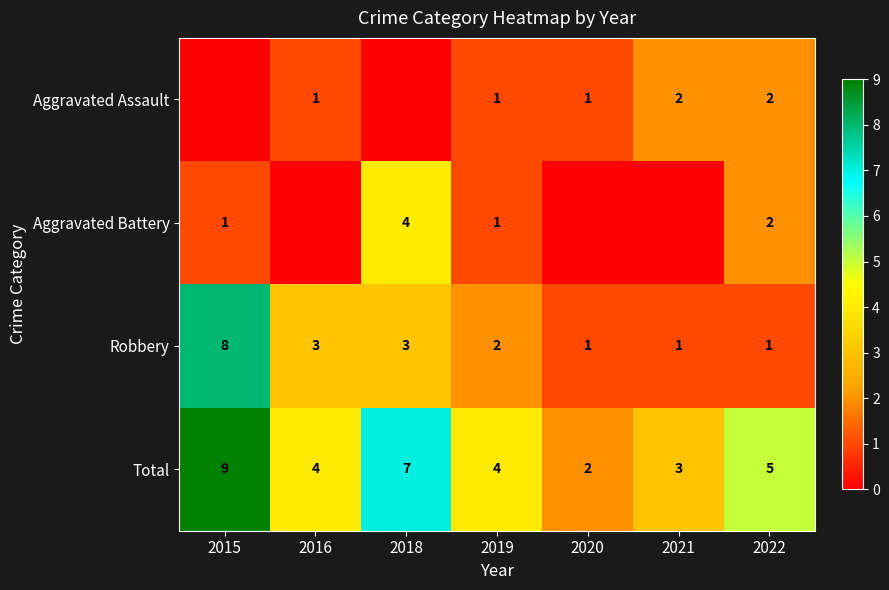

At which label does Robbery reach its peak?

2015